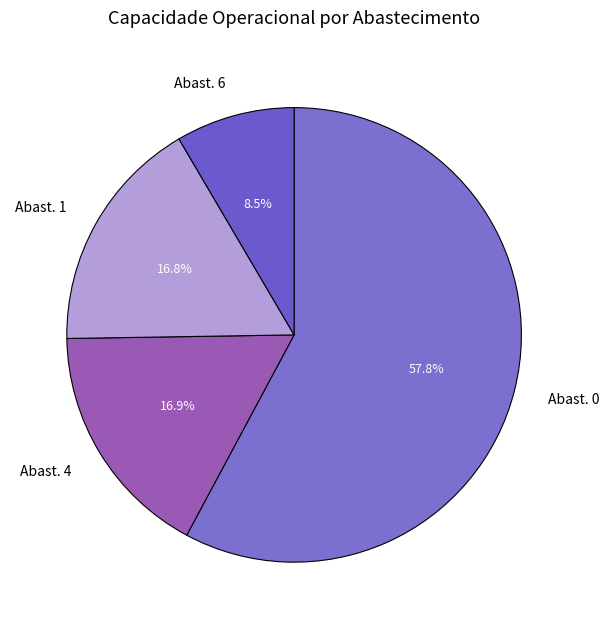

Which category accounts for the majority?

Abast. 0